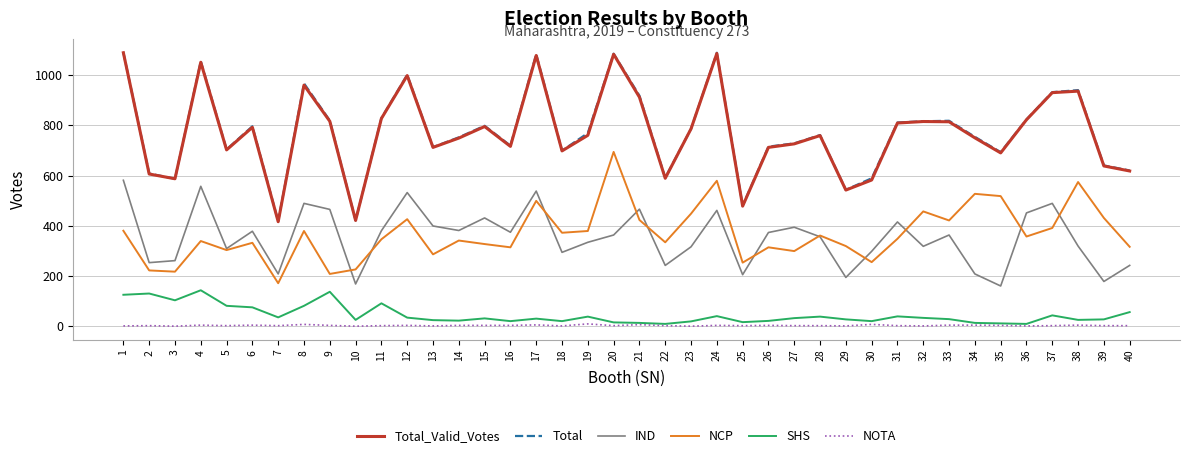

How many lines are shown in the chart?

6